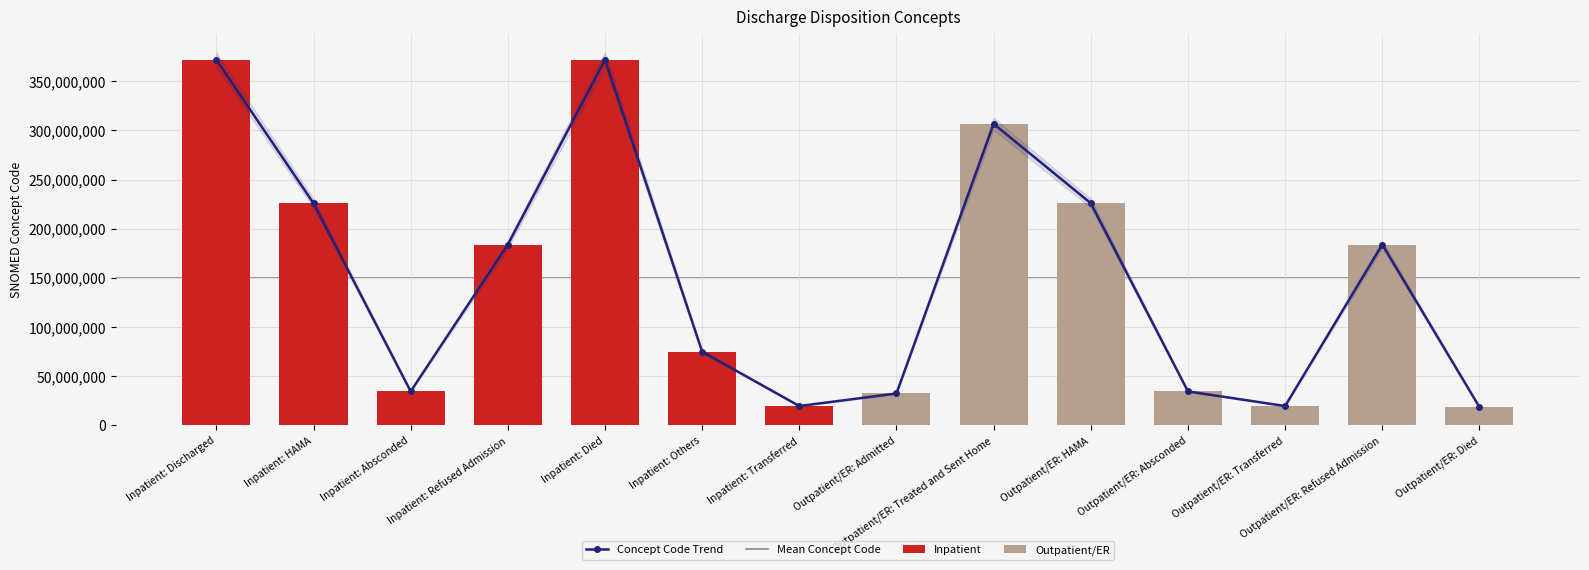

Which has a higher value, Inpatient: Died or Inpatient: Discharged?

Inpatient: Died